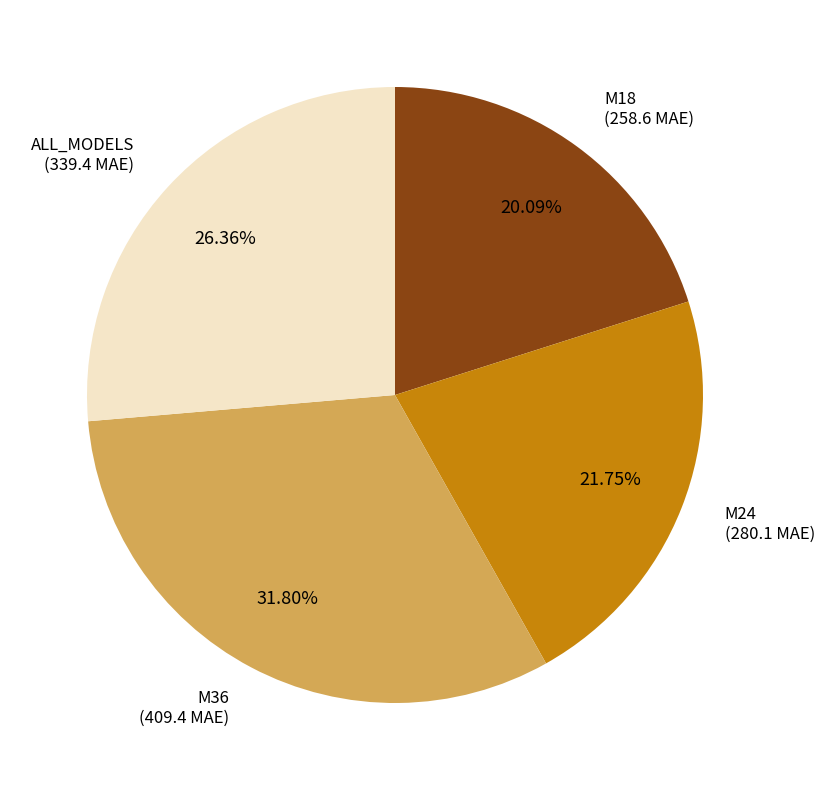

To the nearest percent, what is the difference between the largest and smallest slice percentages?

12%